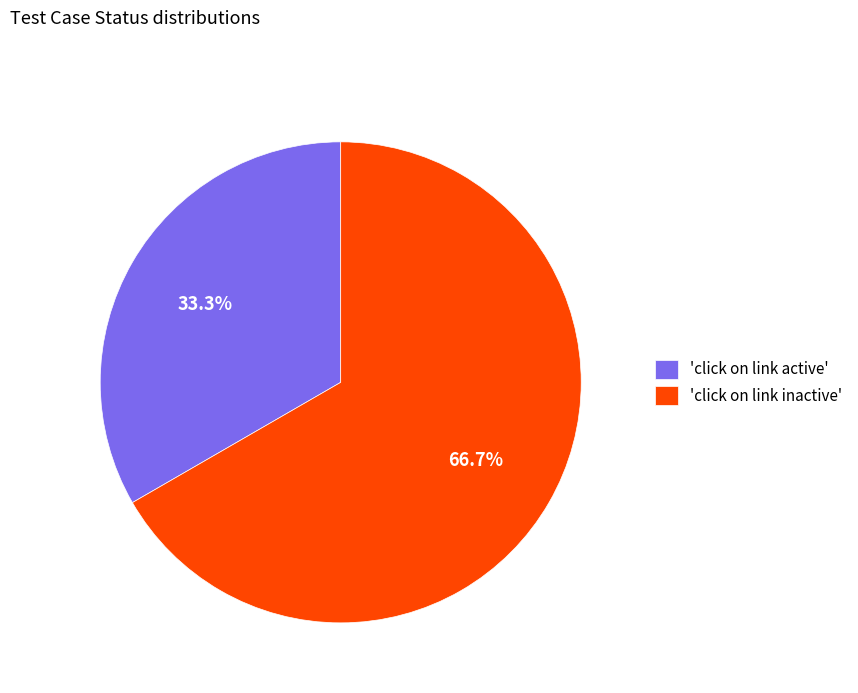

Rank the categories by value from highest to lowest.

'click on link inactive', 'click on link active'